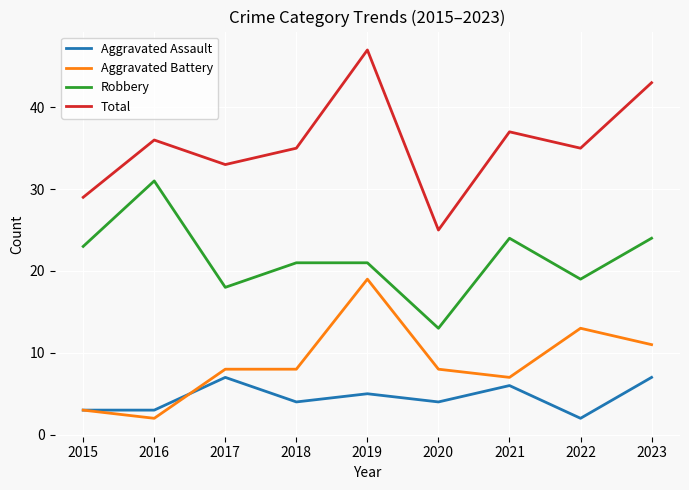

True or false: Robbery and Total intersect in this chart.

False